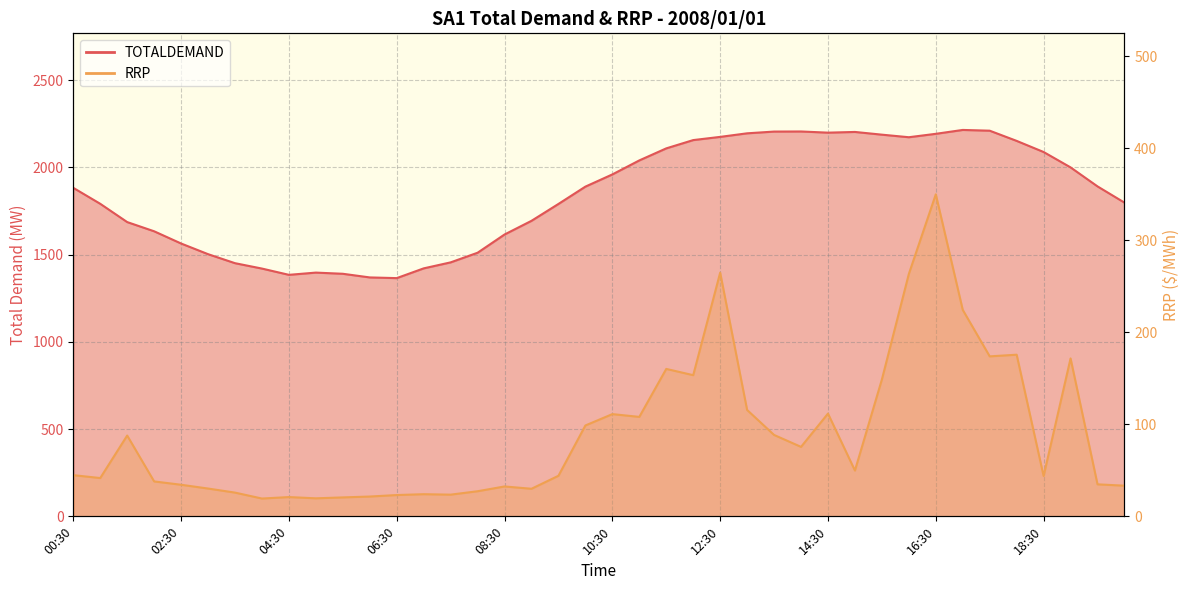

Which series changed the most between 04:00 and 16:00?

TOTALDEMAND